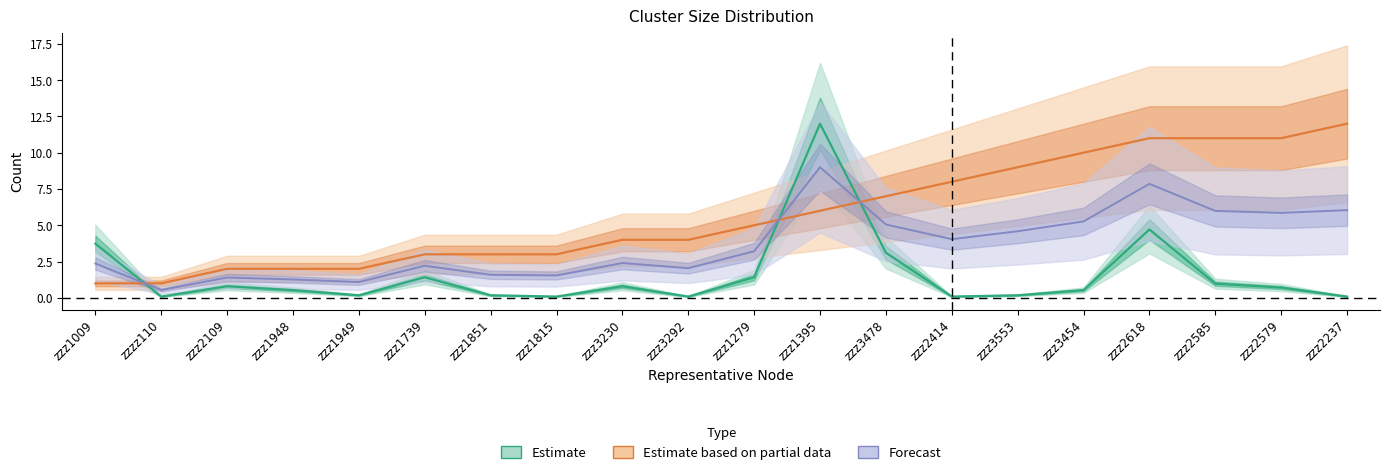

True or false: Number_of_IDs has more than 0 interior local peaks.

True